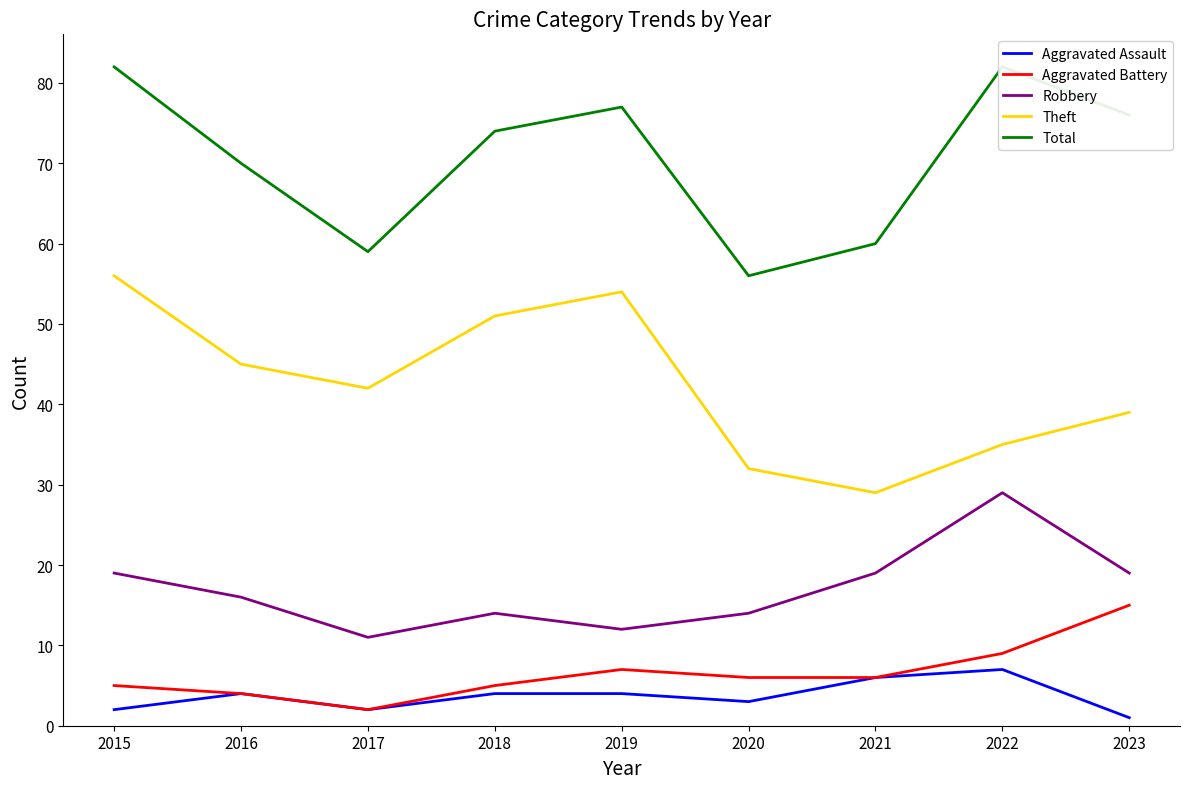

Reading right to left, what are all the values shown in this chart?

Aggravated Assault: 1	7	6	3	4	4	2	4	2
Aggravated Battery: 15	9	6	6	7	5	2	4	5
Robbery: 19	29	19	14	12	14	11	16	19
Theft: 39	35	29	32	54	51	42	45	56
Total: 76	82	60	56	77	74	59	70	82